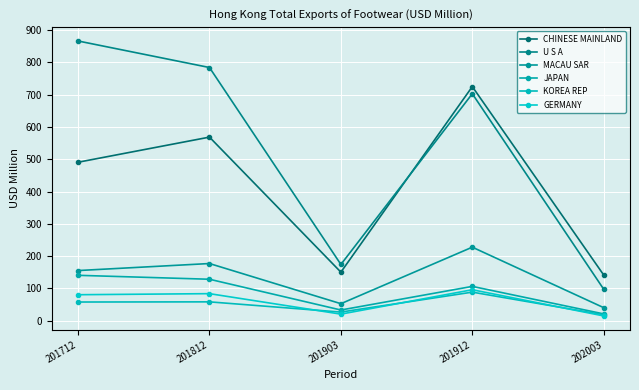

How many lines are shown in the chart?

6